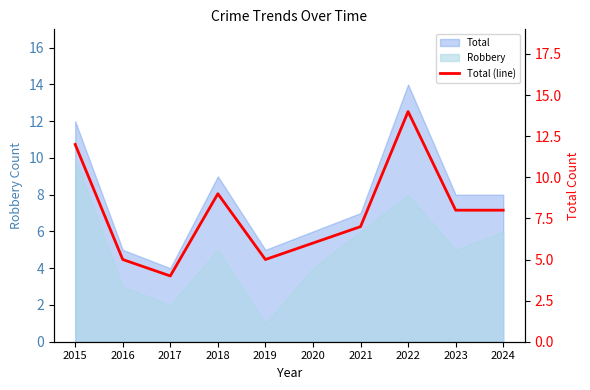

Count the values in the range 5 to 9.

7